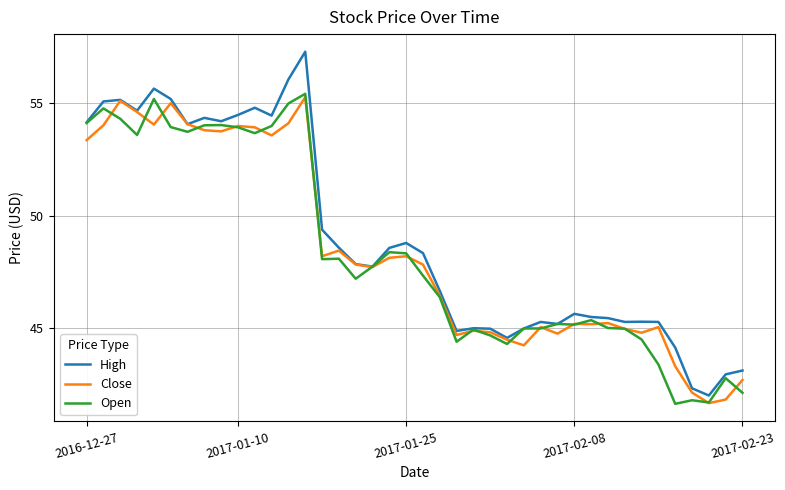

What is the minimum value for Close?

41.7